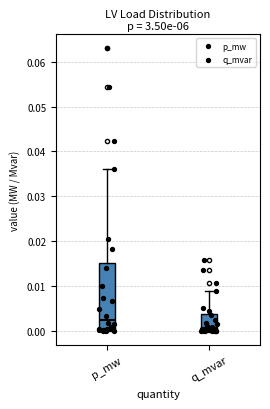

Reading left to right, transcribe this box plot: for each box, give where its median line is, the range the box spans, and where its two whiskers end, as read against the y-axis. The values are not printed on the chart, so give them approximately, as read against the axis.

p_mw: median 0.003, box 0.000 to 0.015, whiskers 0.000 to 0.036
q_mvar: median 0.001, box 0.000 to 0.004, whiskers 0.000 to 0.009